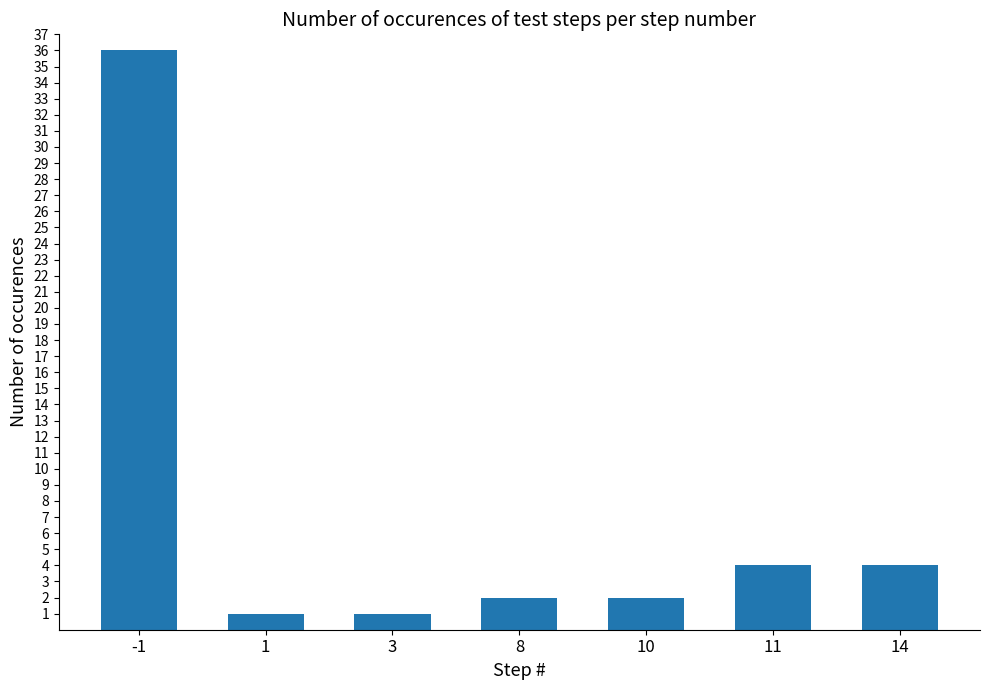

Reading left to right, transcribe all the data shown in this chart.

-1=36	1=1	3=1	8=2	10=2	11=4	14=4